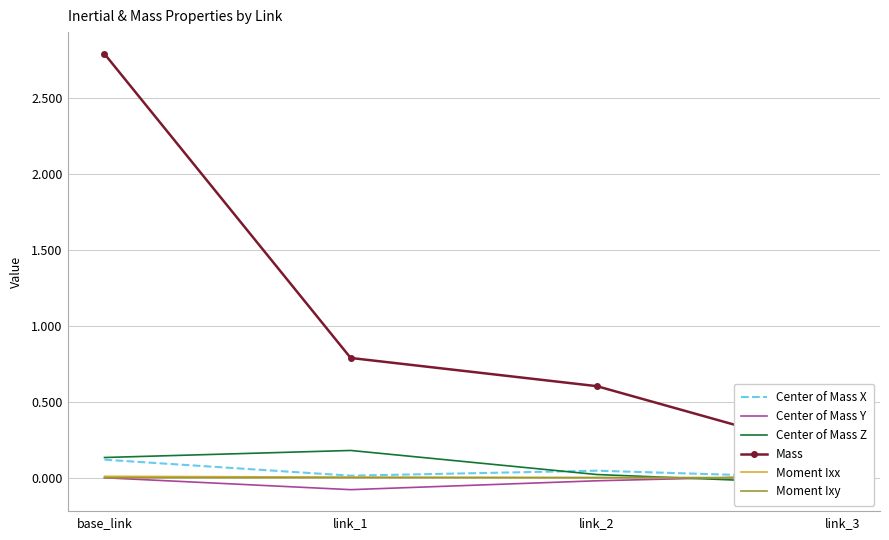

True or false: Moment Ixx has more than 2 points higher than both neighbors.

False